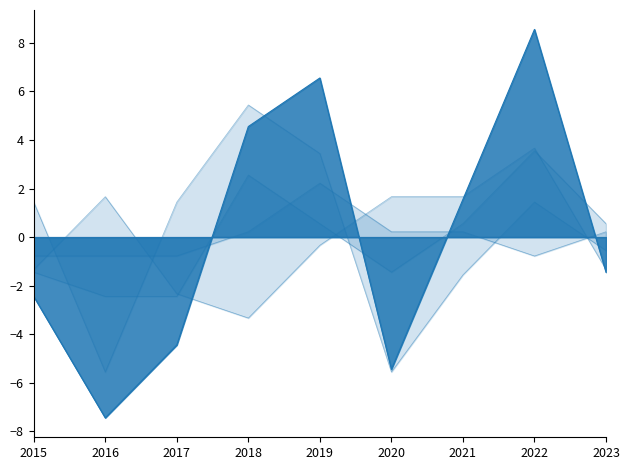

How many data points in Aggravated Battery are above 0?

5